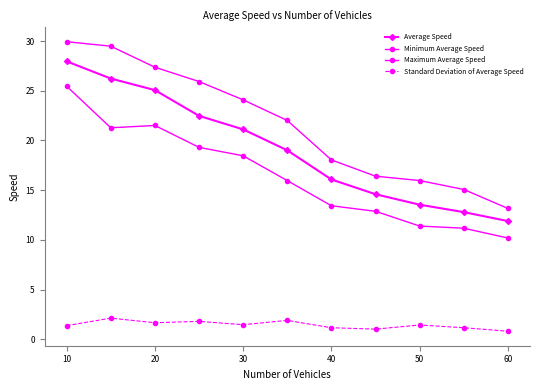

Is this an area chart (filled region under the line)?

No